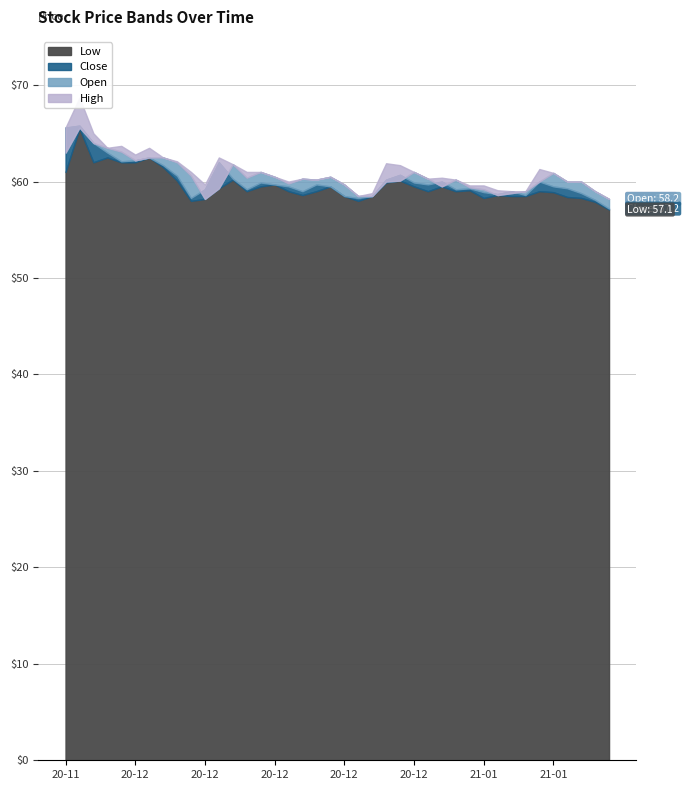

What is the smallest value displayed?

57.1